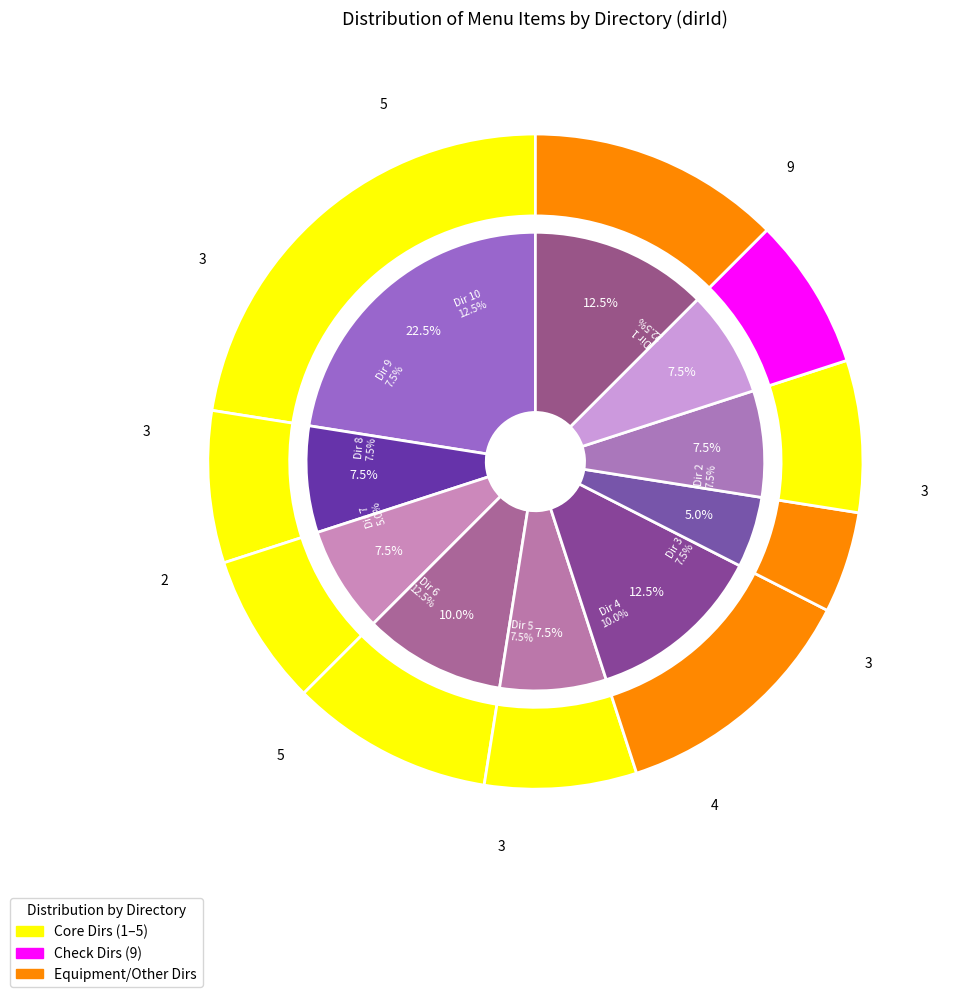

What percentage do dirId_2 and dirId_3 together represent?

15.0%